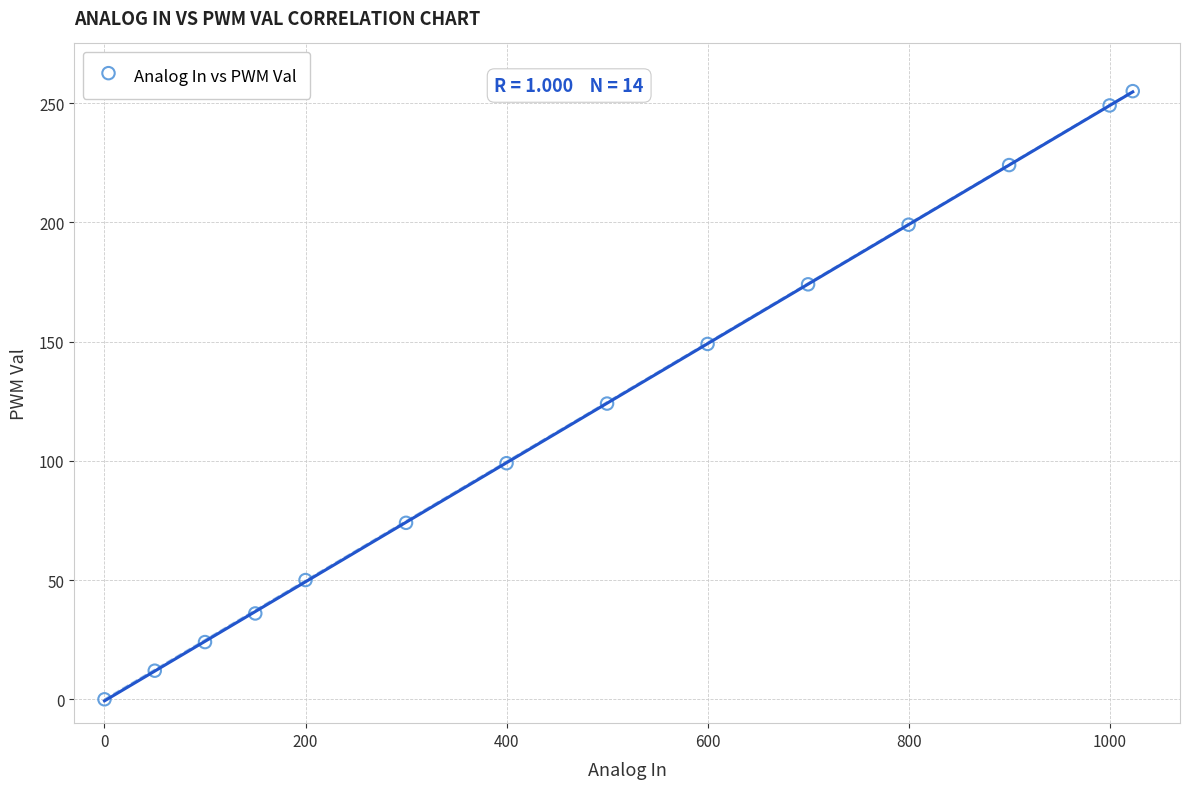

What Y value in the scatter plot is closest to 127?

124